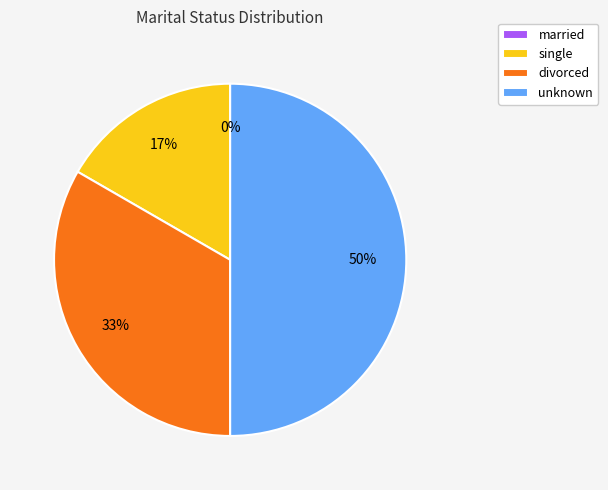

Is it true that married is 0% of the pie?

True